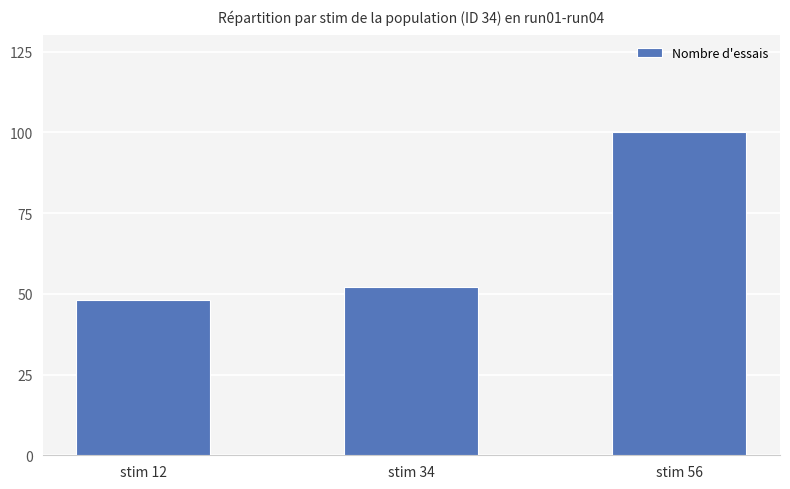

What is the difference between the maximum and minimum values?

52